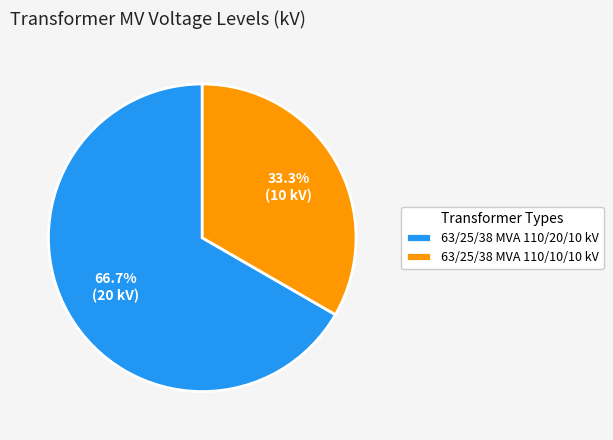

What percentage do 63/25/38 MVA 110/20/10 kV and 63/25/38 MVA 110/10/10 kV together represent?

100.0%